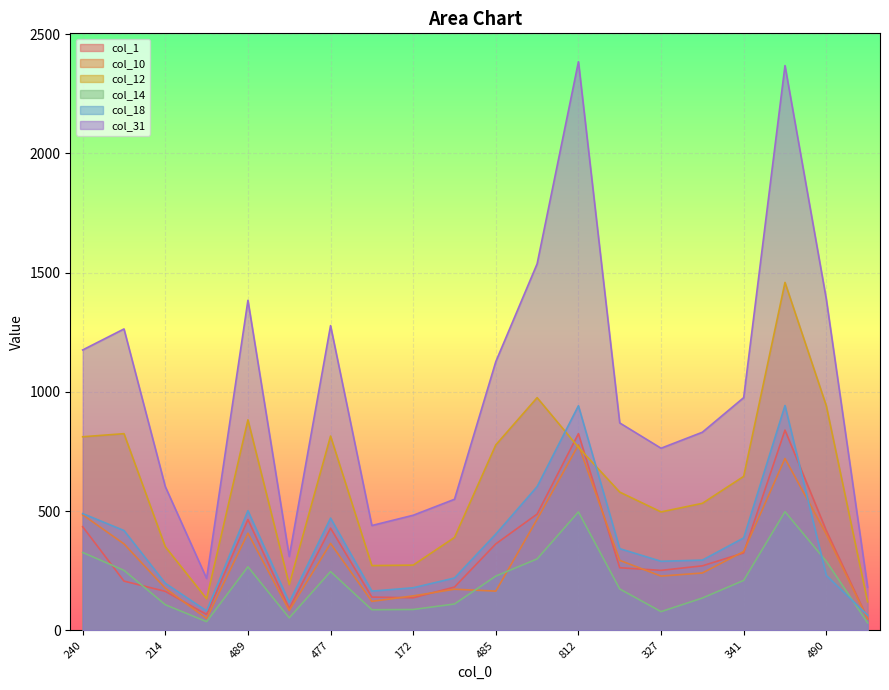

How many series are shown in this chart?

6